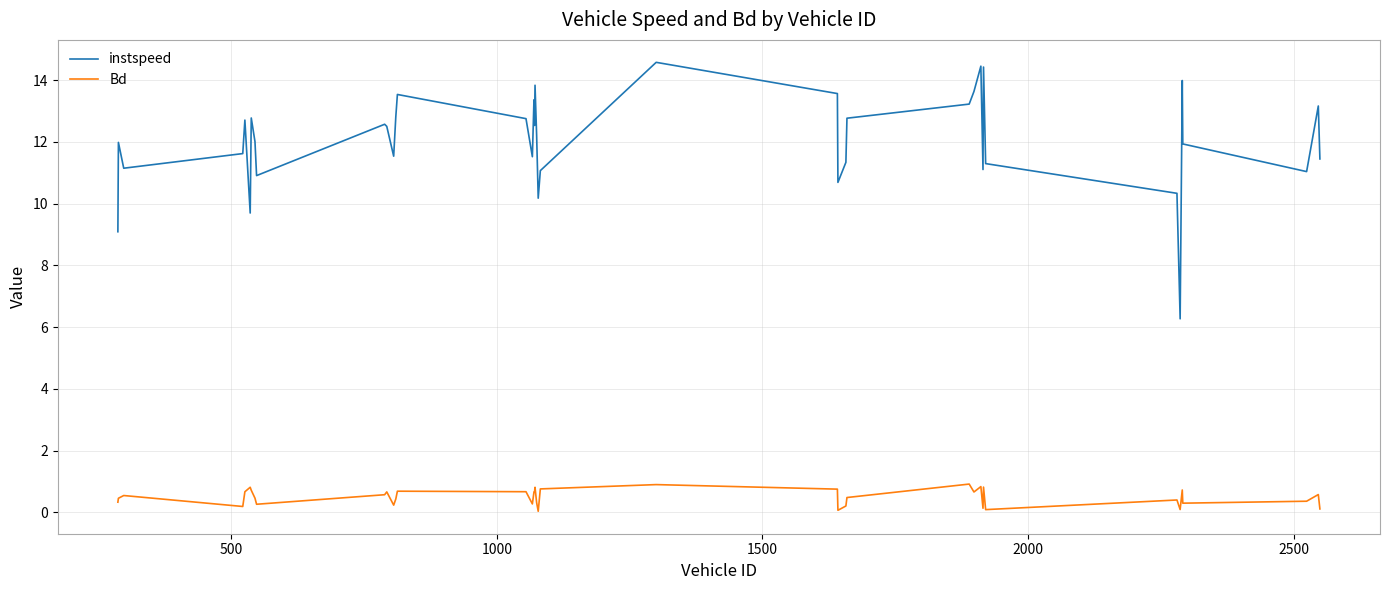

What is the greatest value displayed?

14.6